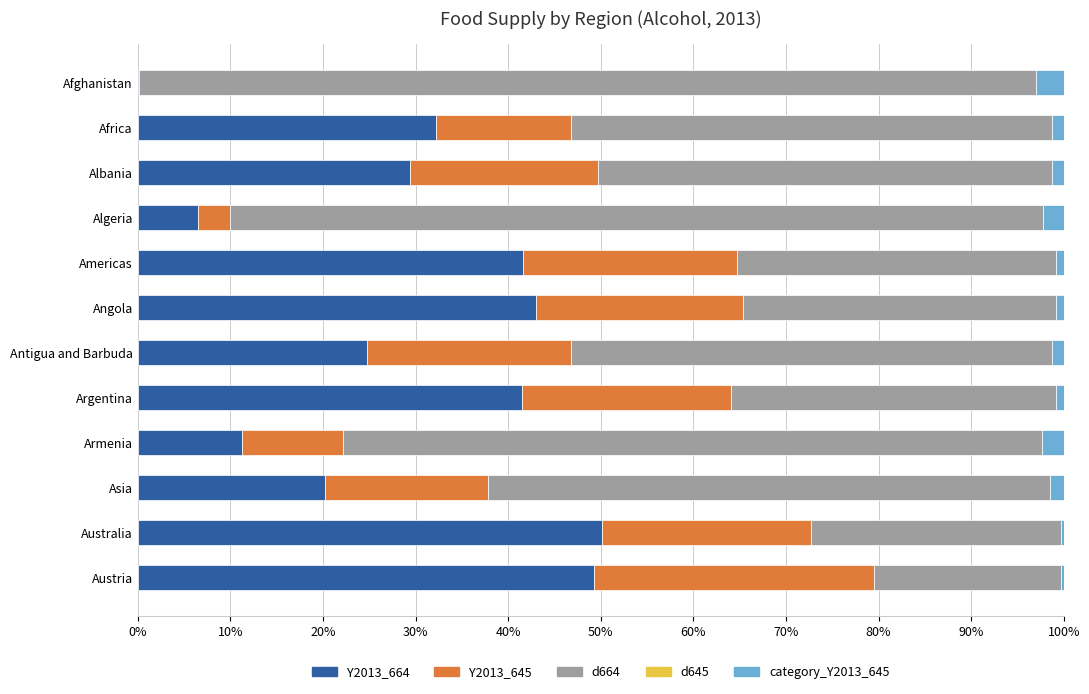

What is the maximum value for Y2013_664?

50.1